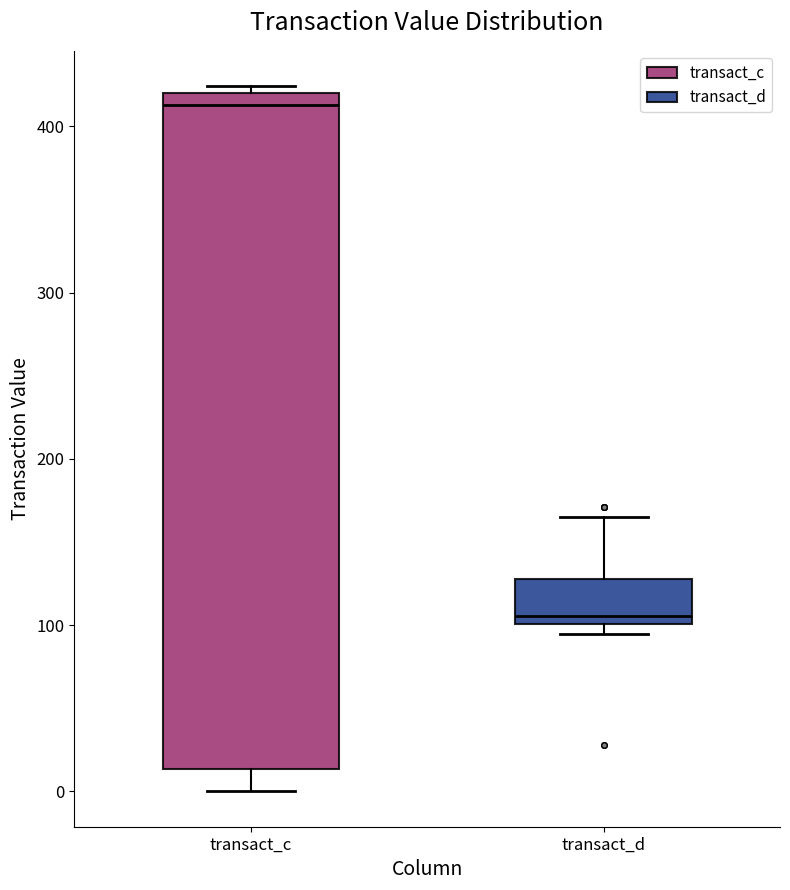

Where does the median line of the box for transact_c sit on the y-axis? The values are not printed on the chart, so give them approximately, as read against the axis.

410